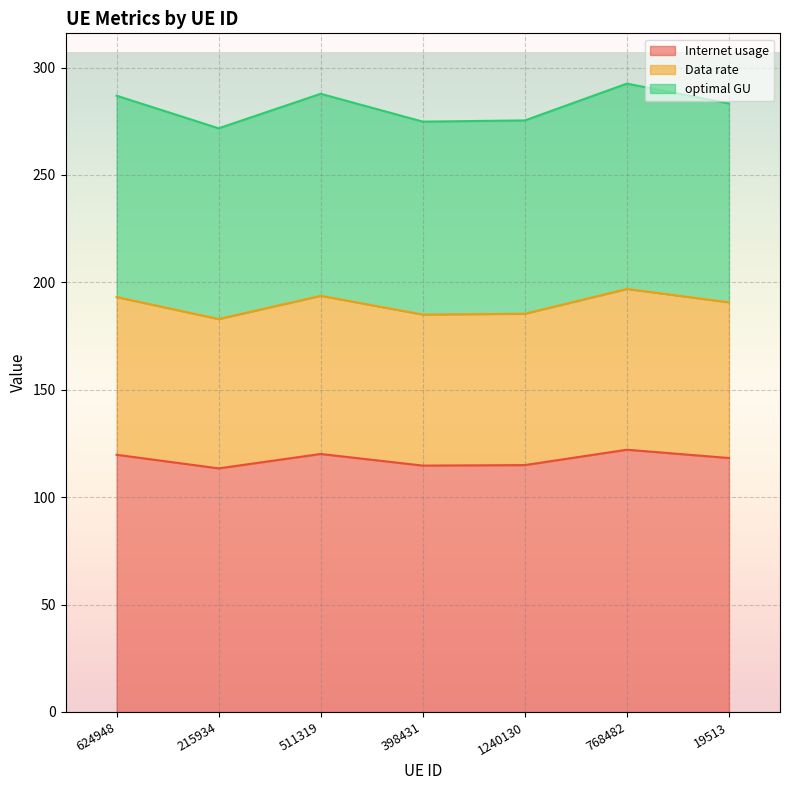

The value of Internet usage at 624948 is 34.7. True or false?

False